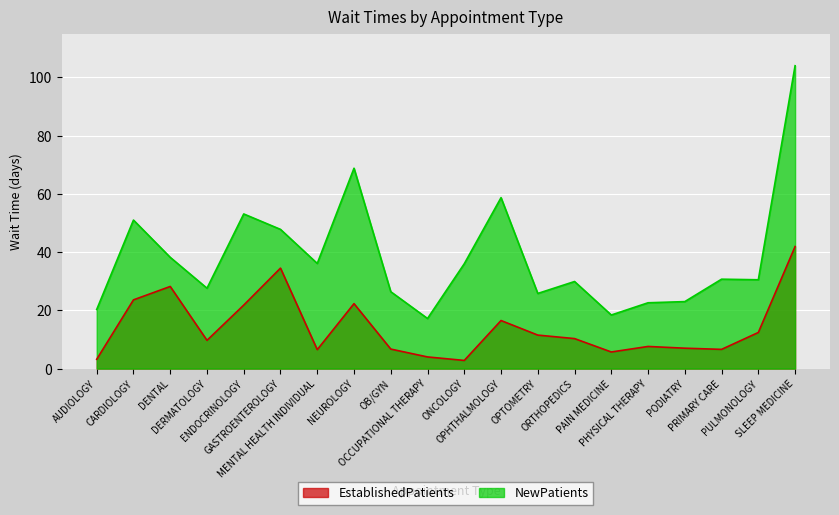

Between AUDIOLOGY and PHYSICAL THERAPY, which series saw the biggest shift?

EstablishedPatients